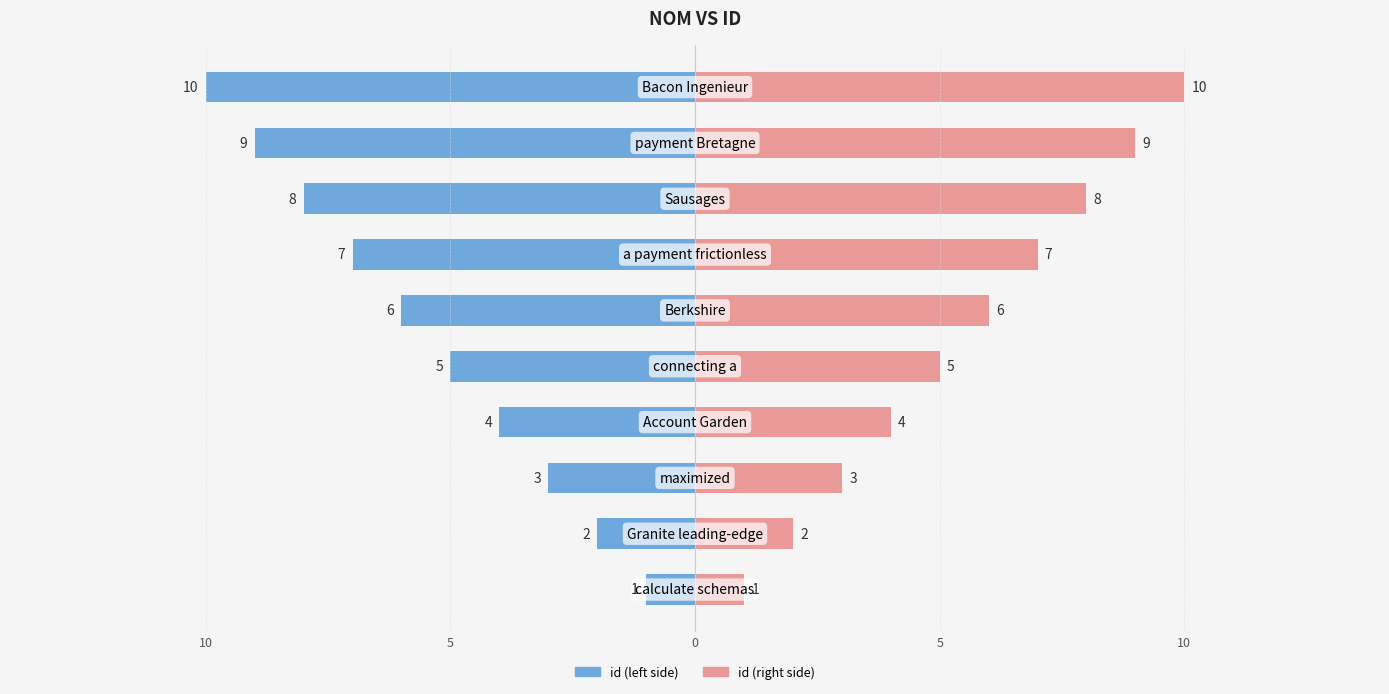

The value of id (right) at 0 is 6. True or false?

False